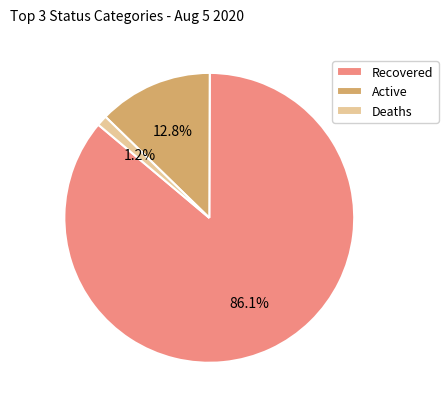

To the nearest percent, what is the difference between the largest and smallest slice percentages?

85%